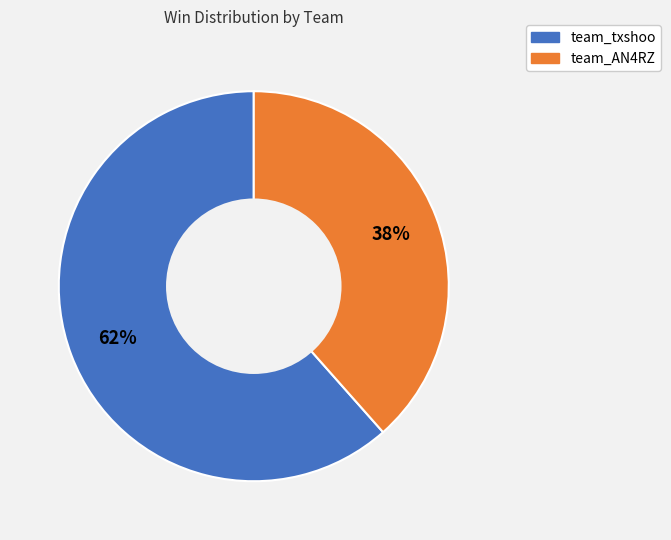

What percentage is the team_txshoo slice, to the nearest percent?

62%